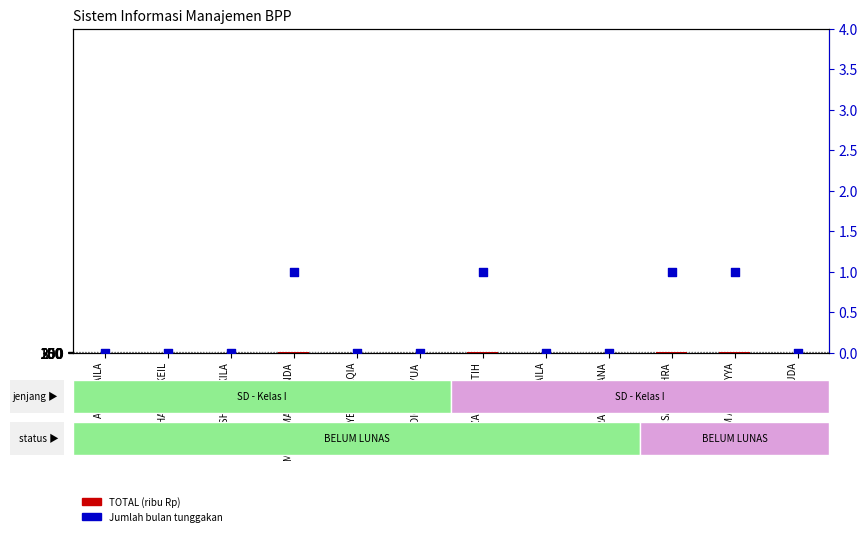

Which series has the largest Y range (max minus min)?

TOTAL (ribu Rp)